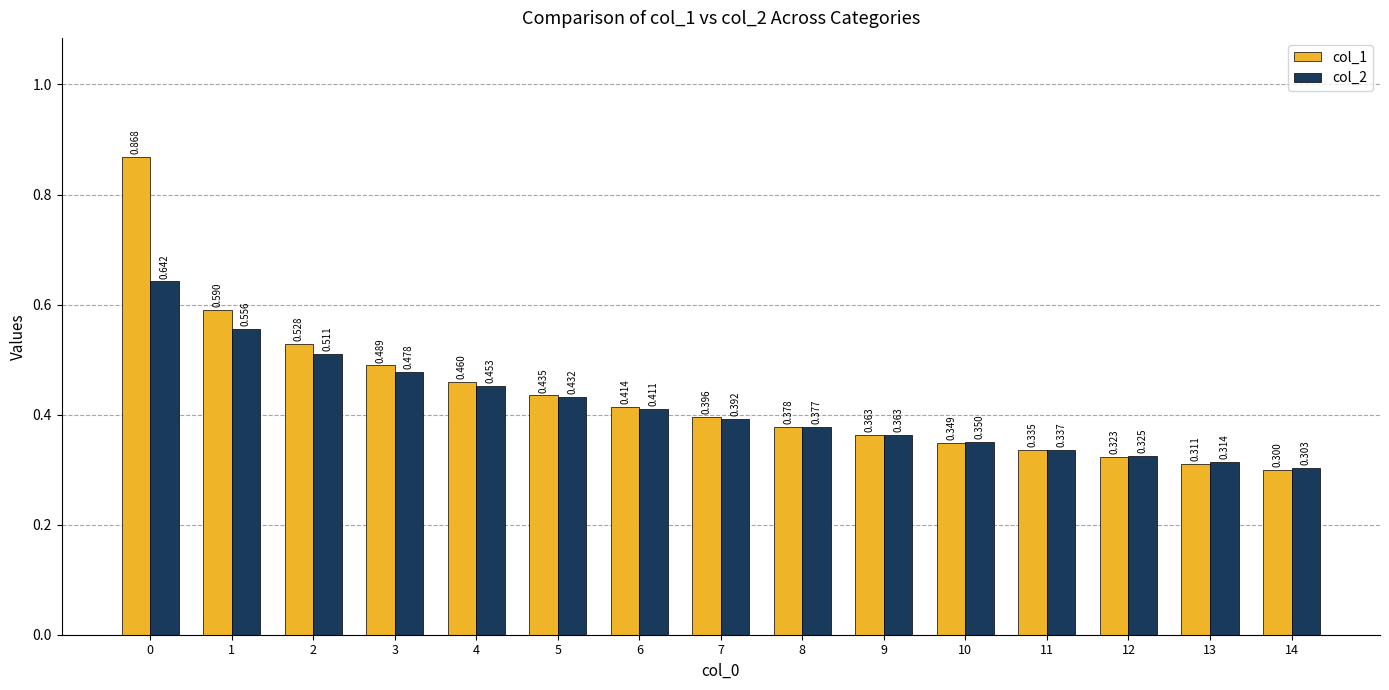

What is the sum of the col_1 values at 9 and 6?

0.8